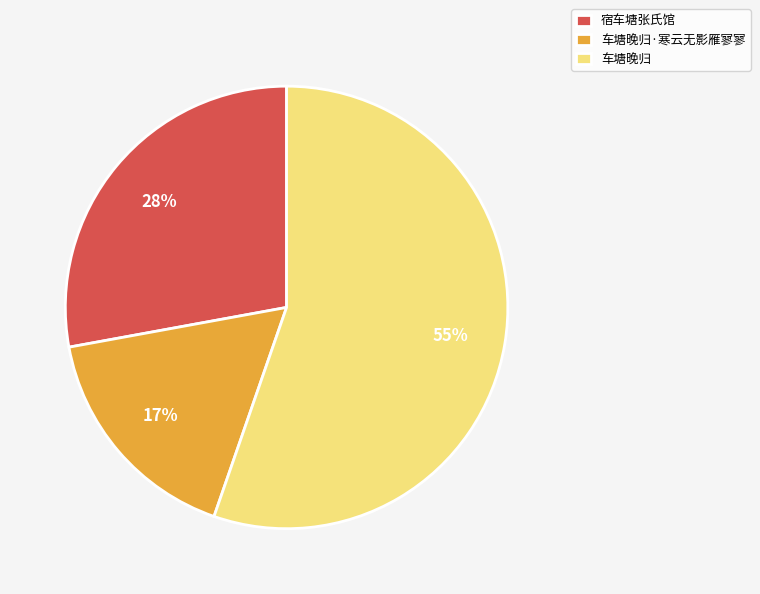

Is the sum of 车塘晚归 and 宿车塘张氏馆 greater than half?

Yes